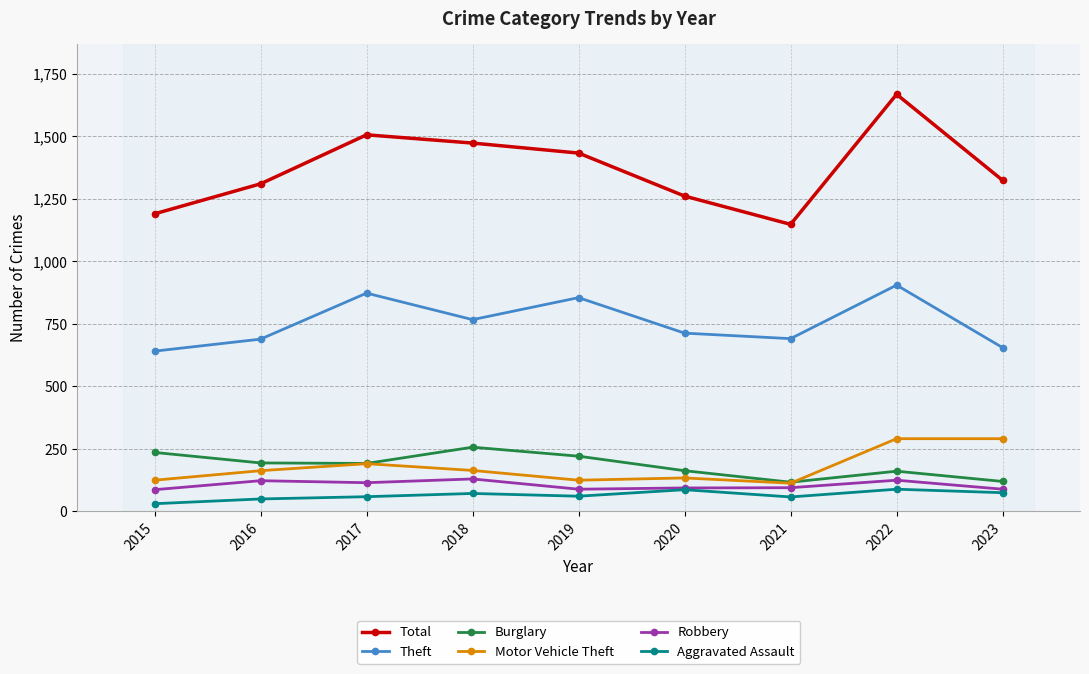

True or false: Burglary has more than 2 interior local peaks.

False